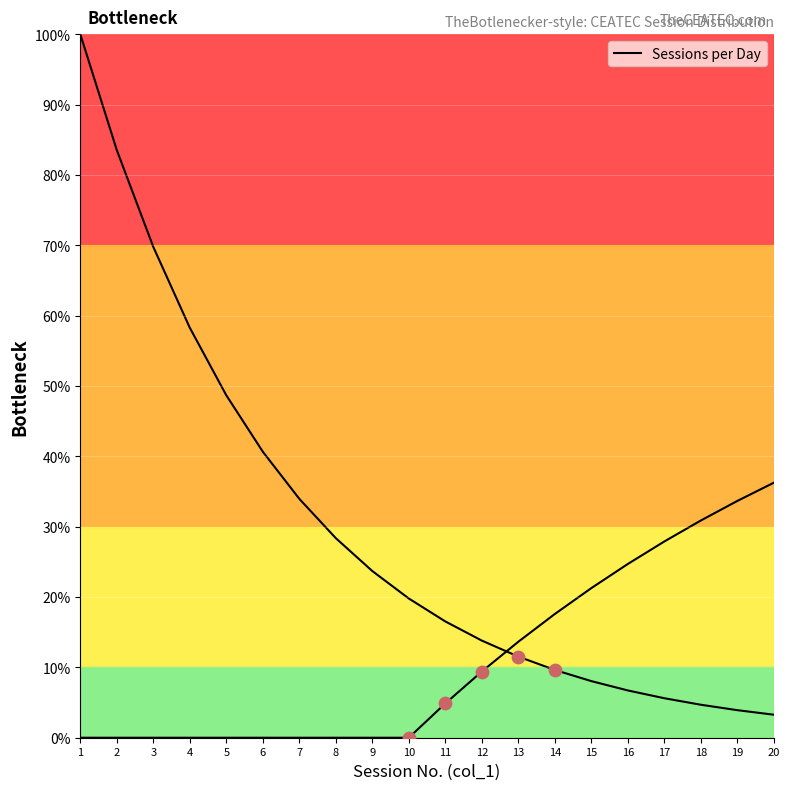

What is the change in value from 4 to 16?

-51.6